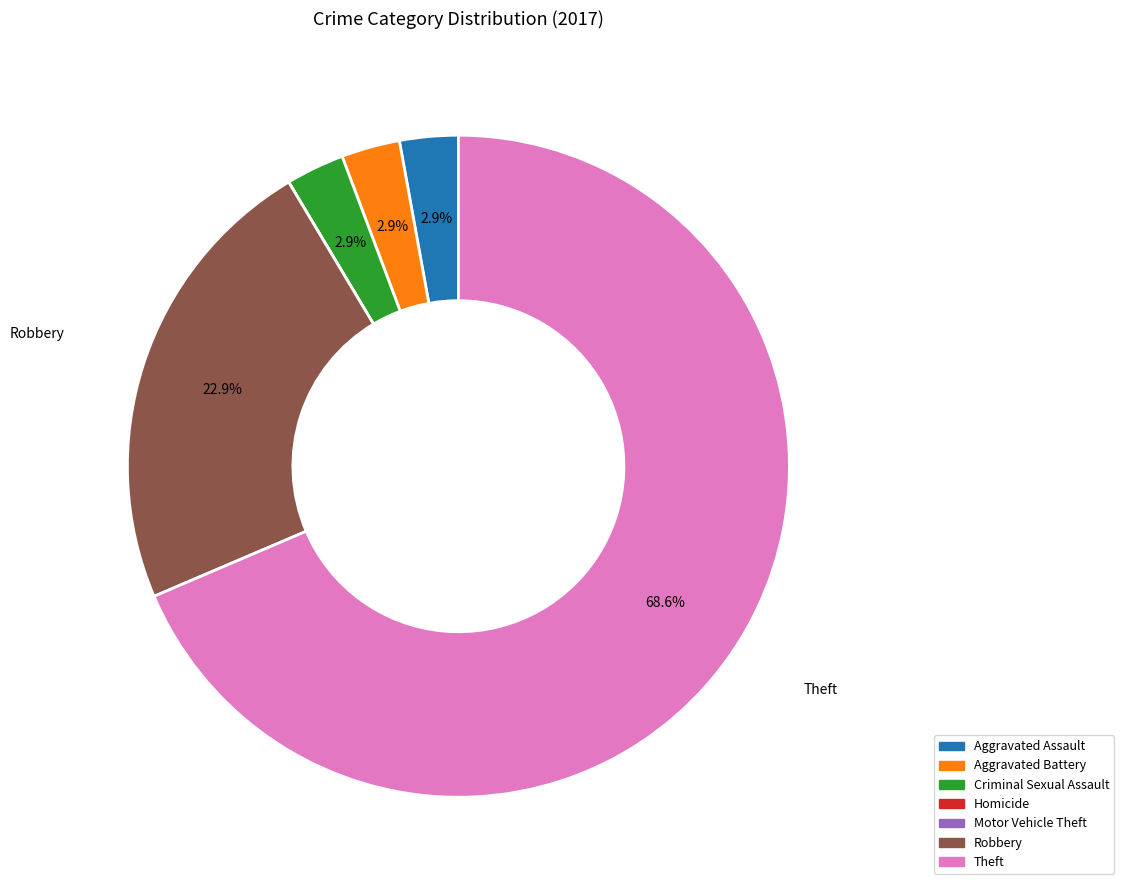

What percentage is the Criminal Sexual Assault slice, to the nearest percent?

3%